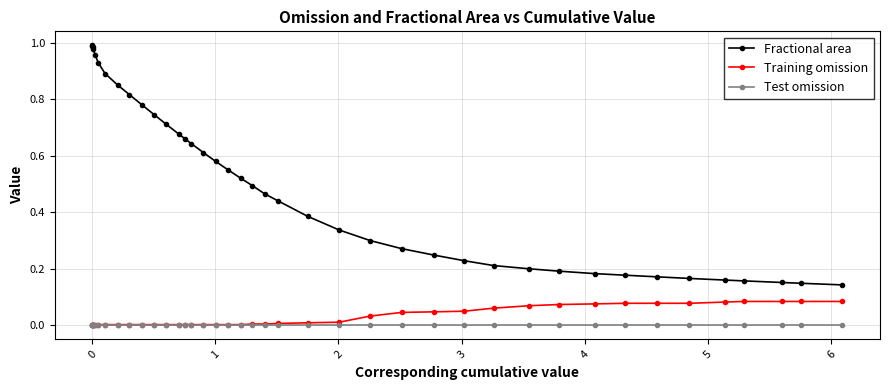

True or false: Fractional area and Training omission intersect in this chart.

False